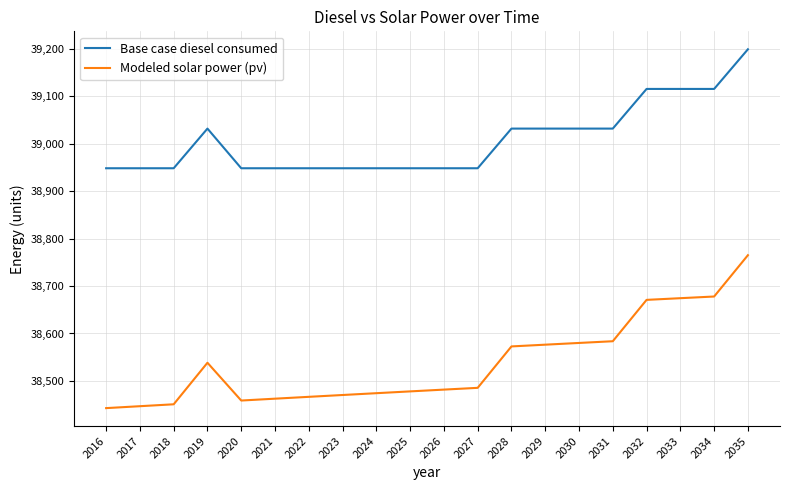

What is the sum of all Modeled solar power (pv) values?

770757.3